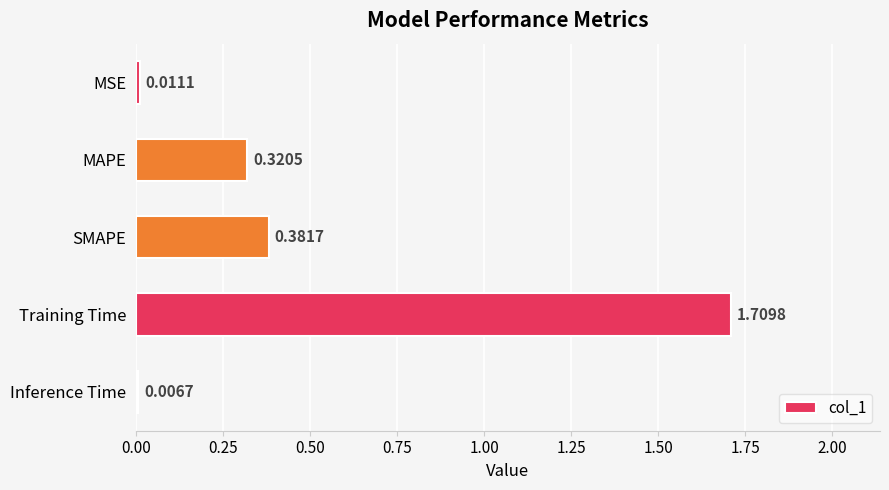

What is the average value?

0.5